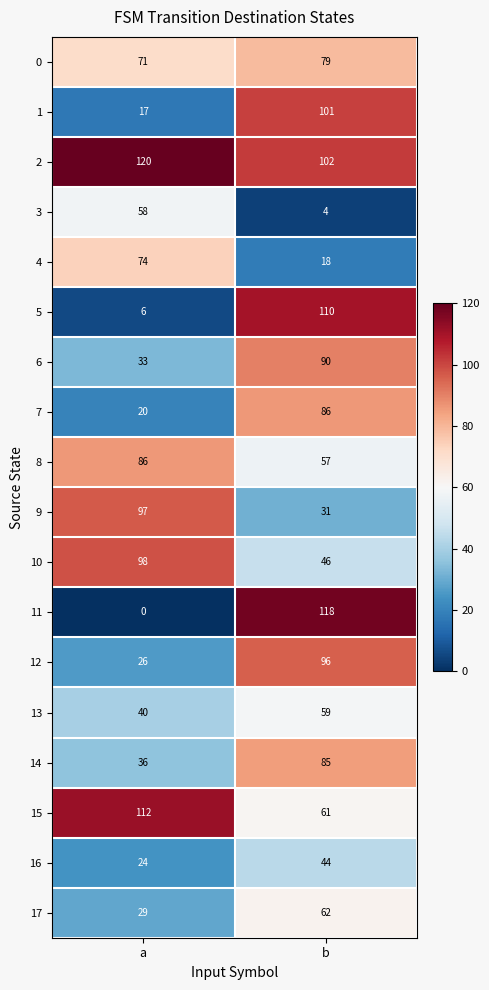

Read the 2 value at b, to the nearest 5.

100